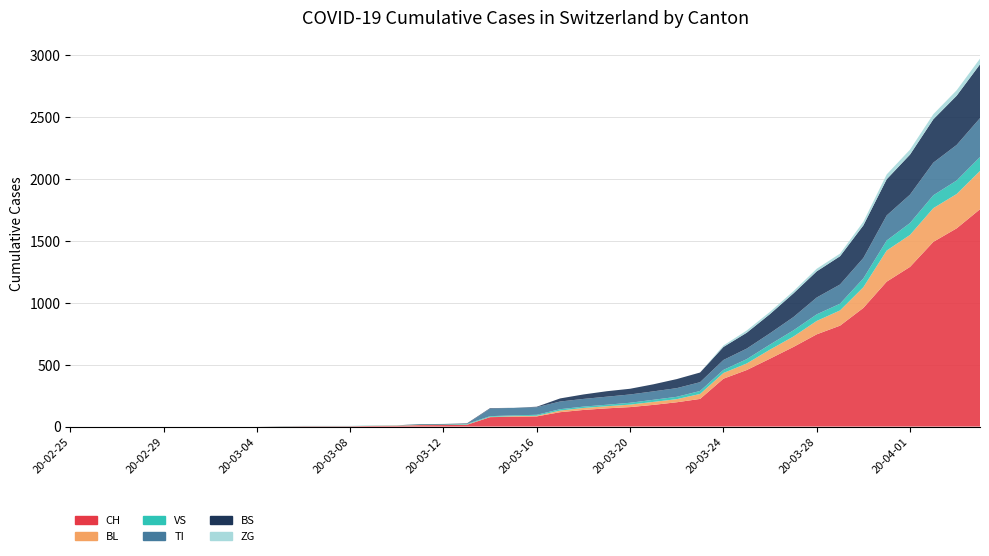

Reading right to left, transcribe all the data shown in this chart.

CH: 2020-04-04=1753	2020-04-03=1599	2020-04-02=1490	2020-04-01=1288	2020-03-31=1169	2020-03-30=957	2020-03-29=814	2020-03-28=744	2020-03-27=642	2020-03-26=548	2020-03-25=456	2020-03-24=386	2020-03-23=223	2020-03-22=196	2020-03-21=175	2020-03-20=157	2020-03-19=147	2020-03-18=134	2020-03-17=116	2020-03-16=82	2020-03-15=79	2020-03-14=76	2020-03-13=14	2020-03-12=12	2020-03-11=11	2020-03-10=6	2020-03-09=5	2020-03-08=3	2020-03-07=3	2020-03-06=3	2020-03-05=2	2020-03-04=0	2020-03-03=0	2020-03-02=0	2020-03-01=0	2020-02-29=0	2020-02-28=0	2020-02-27=0	2020-02-26=0	2020-02-25=0
BL: 2020-04-04=309	2020-04-03=277	2020-04-02=272	2020-04-01=258	2020-03-31=251	2020-03-30=167	2020-03-29=123	2020-03-28=108	2020-03-27=84	2020-03-26=73	2020-03-25=53	2020-03-24=46	2020-03-23=40	2020-03-22=25	2020-03-21=24	2020-03-20=20	2020-03-19=17	2020-03-18=16	2020-03-17=13	2020-03-16=5	2020-03-15=5	2020-03-14=2	2020-03-13=2	2020-03-12=2	2020-03-11=2	2020-03-10=2	2020-03-09=1	2020-03-08=0	2020-03-07=0	2020-03-06=0	2020-03-05=0	2020-03-04=0	2020-03-03=0	2020-03-02=0	2020-03-01=0	2020-02-29=0	2020-02-28=0	2020-02-27=0	2020-02-26=0	2020-02-25=0
VS: 2020-04-04=112	2020-04-03=109	2020-04-02=104	2020-04-01=96	2020-03-31=81	2020-03-30=71	2020-03-29=54	2020-03-28=53	2020-03-27=50	2020-03-26=41	2020-03-25=35	2020-03-24=25	2020-03-23=24	2020-03-22=19	2020-03-21=17	2020-03-20=15	2020-03-19=12	2020-03-18=11	2020-03-17=11	2020-03-16=8	2020-03-15=6	2020-03-14=6	2020-03-13=5	2020-03-12=3	2020-03-11=3	2020-03-10=2	2020-03-09=2	2020-03-08=2	2020-03-07=2	2020-03-06=2	2020-03-05=2	2020-03-04=0	2020-03-03=0	2020-03-02=0	2020-03-01=0	2020-02-29=0	2020-02-28=0	2020-02-27=0	2020-02-26=0	2020-02-25=0
TI: 2020-04-04=314	2020-04-03=287	2020-04-02=263	2020-04-01=229	2020-03-31=202	2020-03-30=165	2020-03-29=155	2020-03-28=136	2020-03-27=107	2020-03-26=91	2020-03-25=85	2020-03-24=80	2020-03-23=71	2020-03-22=70	2020-03-21=68	2020-03-20=67	2020-03-19=65	2020-03-18=62	2020-03-17=62	2020-03-16=61	2020-03-15=61	2020-03-14=61	2020-03-13=0	2020-03-12=0	2020-03-11=0	2020-03-10=0	2020-03-09=0	2020-03-08=0	2020-03-07=0	2020-03-06=0	2020-03-05=0	2020-03-04=0	2020-03-03=0	2020-03-02=0	2020-03-01=0	2020-02-29=0	2020-02-28=0	2020-02-27=0	2020-02-26=0	2020-02-25=0
BS: 2020-04-04=434	2020-04-03=397	2020-04-02=350	2020-04-01=323	2020-03-31=292	2020-03-30=263	2020-03-29=228	2020-03-28=211	2020-03-27=191	2020-03-26=155	2020-03-25=128	2020-03-24=105	2020-03-23=78	2020-03-22=73	2020-03-21=57	2020-03-20=46	2020-03-19=44	2020-03-18=36	2020-03-17=25	2020-03-16=4	2020-03-15=0	2020-03-14=4	2020-03-13=4	2020-03-12=4	2020-03-11=4	2020-03-10=0	2020-03-09=0	2020-03-08=0	2020-03-07=0	2020-03-06=0	2020-03-05=0	2020-03-04=0	2020-03-03=0	2020-03-02=0	2020-03-01=0	2020-02-29=0	2020-02-28=0	2020-02-27=0	2020-02-26=0	2020-02-25=0
ZG: 2020-04-04=46	2020-04-03=44	2020-04-02=41	2020-04-01=40	2020-03-31=39	2020-03-30=29	2020-03-29=21	2020-03-28=21	2020-03-27=18	2020-03-26=18	2020-03-25=18	2020-03-24=12	2020-03-23=0	2020-03-22=0	2020-03-21=0	2020-03-20=0	2020-03-19=0	2020-03-18=0	2020-03-17=0	2020-03-16=0	2020-03-15=0	2020-03-14=0	2020-03-13=0	2020-03-12=0	2020-03-11=0	2020-03-10=0	2020-03-09=0	2020-03-08=0	2020-03-07=0	2020-03-06=0	2020-03-05=0	2020-03-04=0	2020-03-03=0	2020-03-02=0	2020-03-01=0	2020-02-29=0	2020-02-28=0	2020-02-27=0	2020-02-26=0	2020-02-25=0